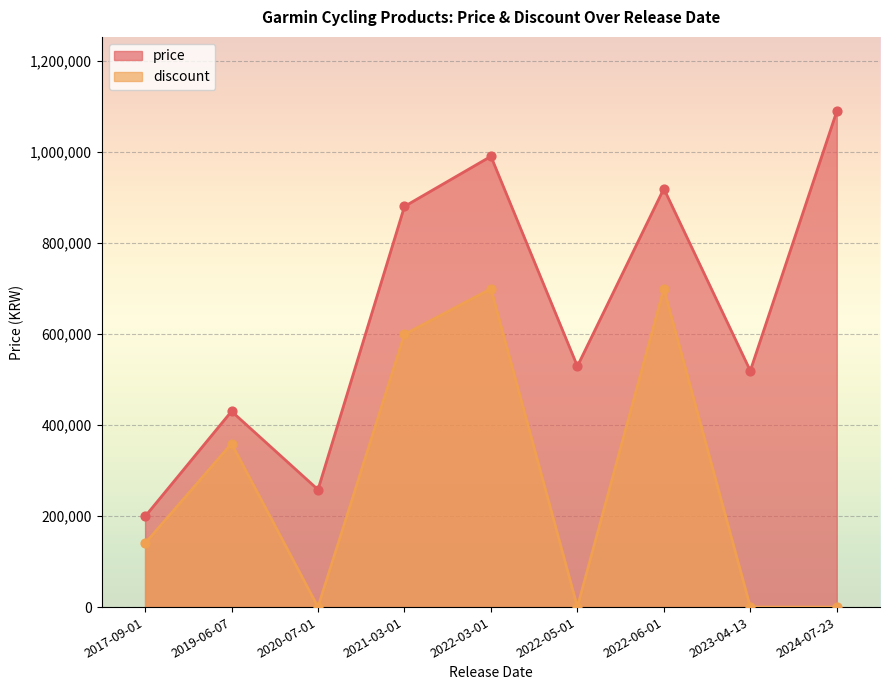

At how many categories does at least one series exceed 385527?

7